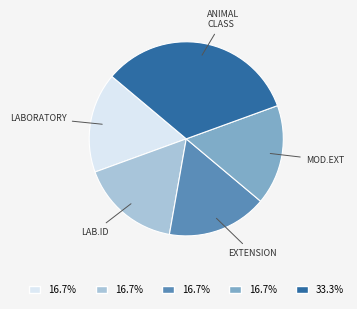

Count the number of slices in the pie.

5